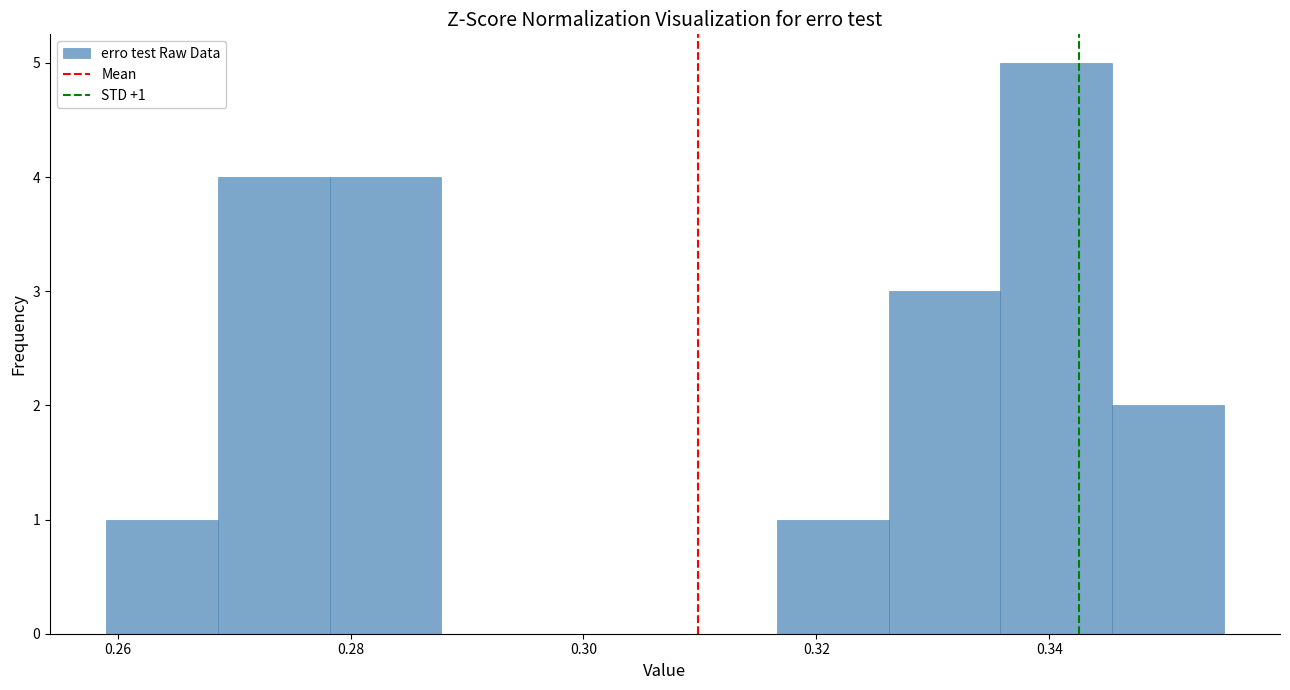

Over which range of the x-axis is the bar tallest?

0.336 to 0.346